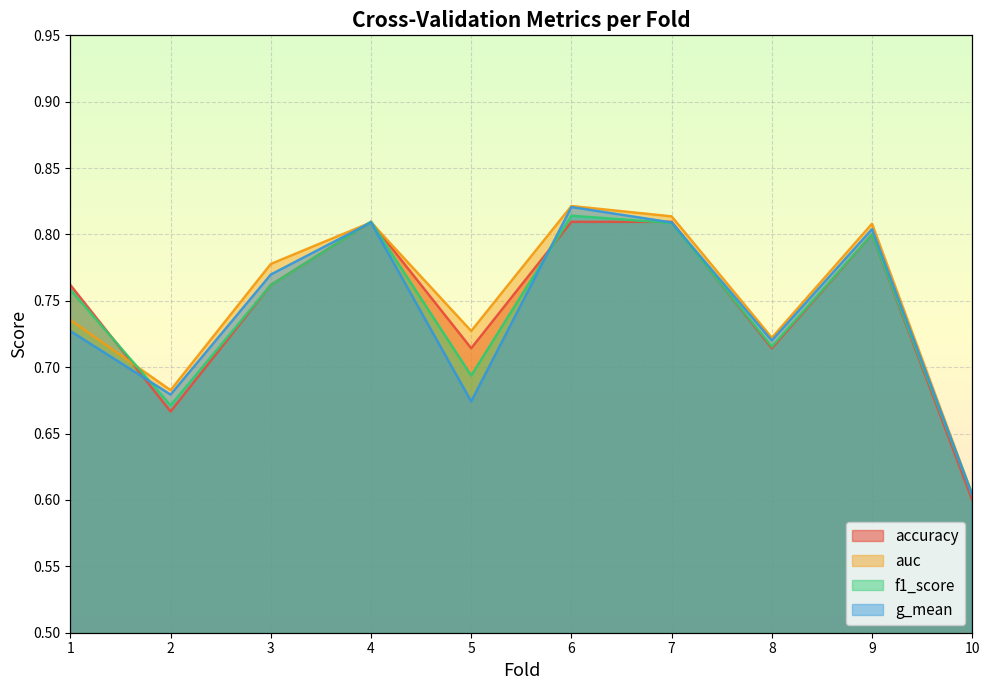

How many lines are shown in the chart?

4